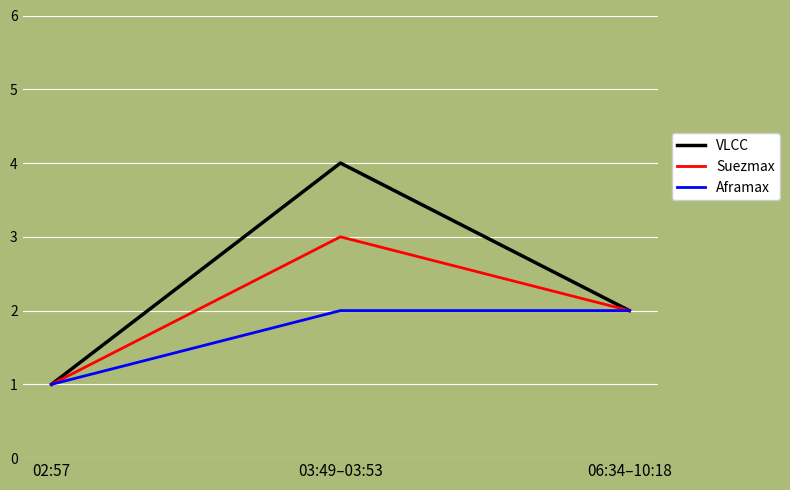

What position from the right is 06:34–10:18?

1